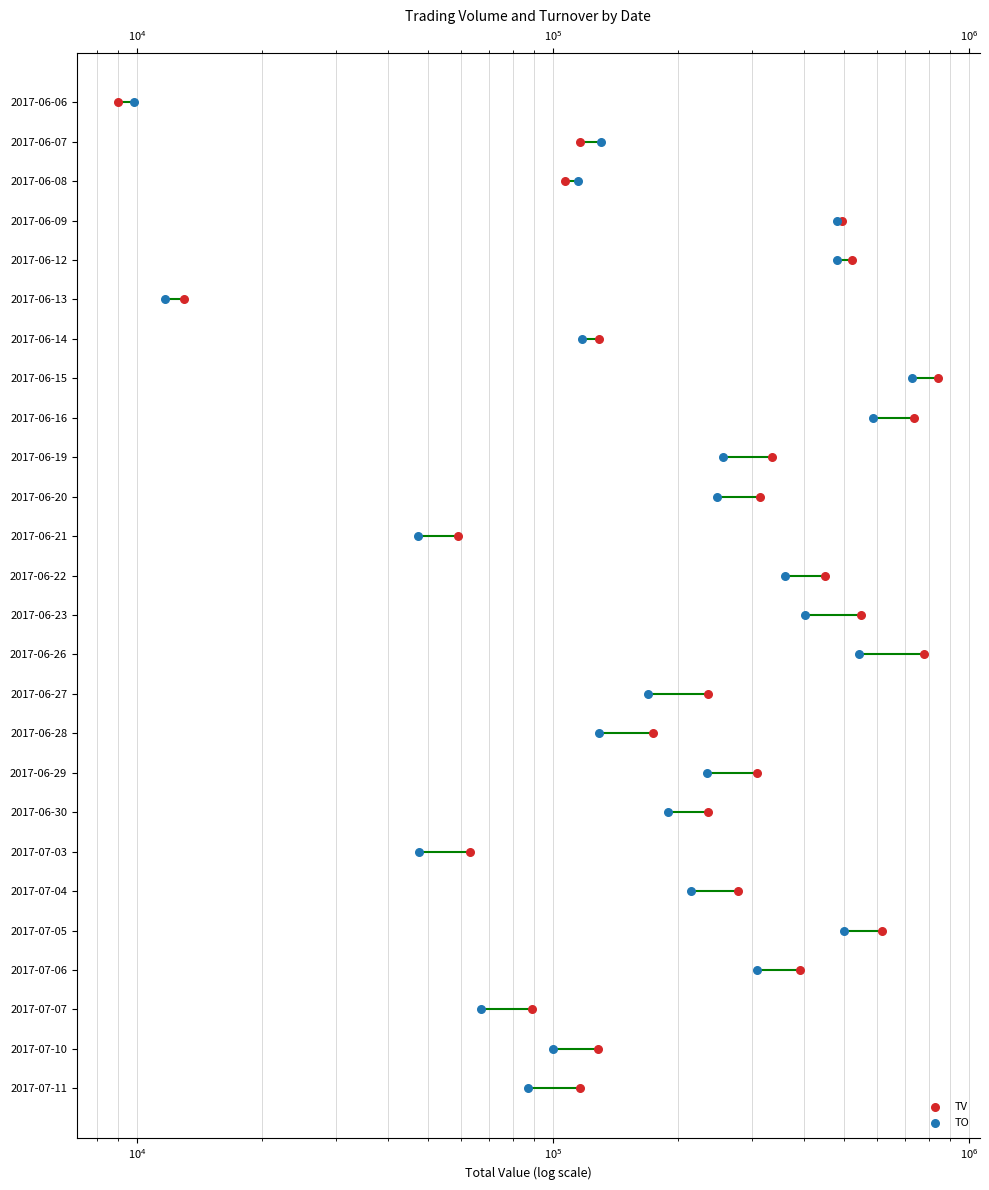

Which series has the widest spread of Y values?

TV